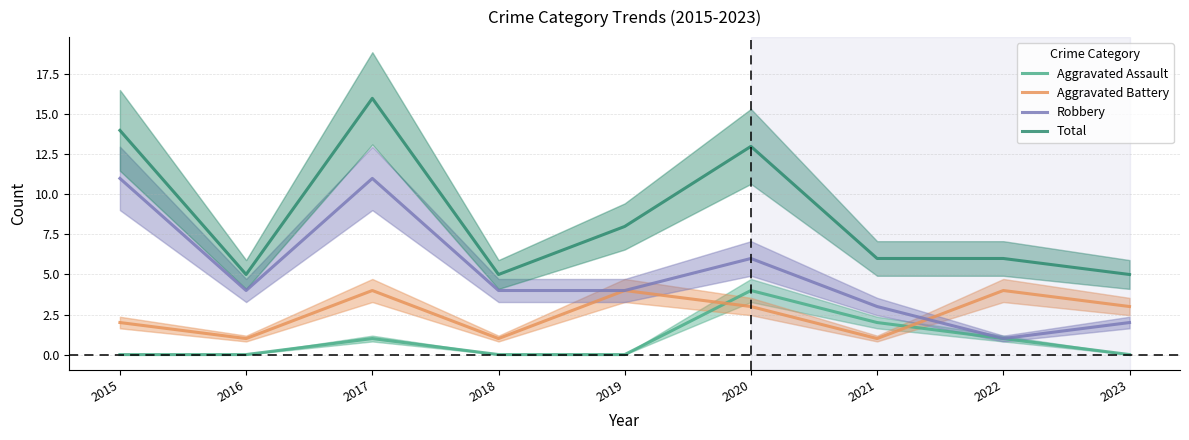

True or false: Aggravated Battery and Total intersect in this chart.

False